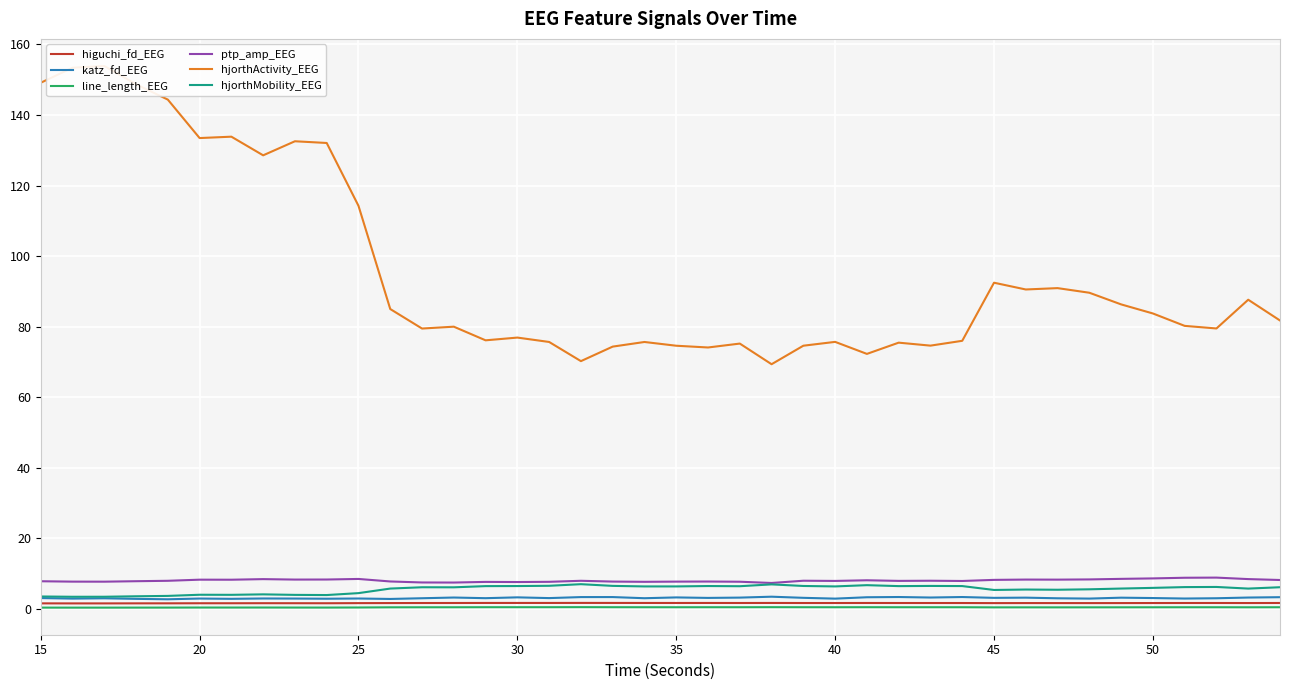

What is the average value of the hjorthActivity_EEG series?

95.5